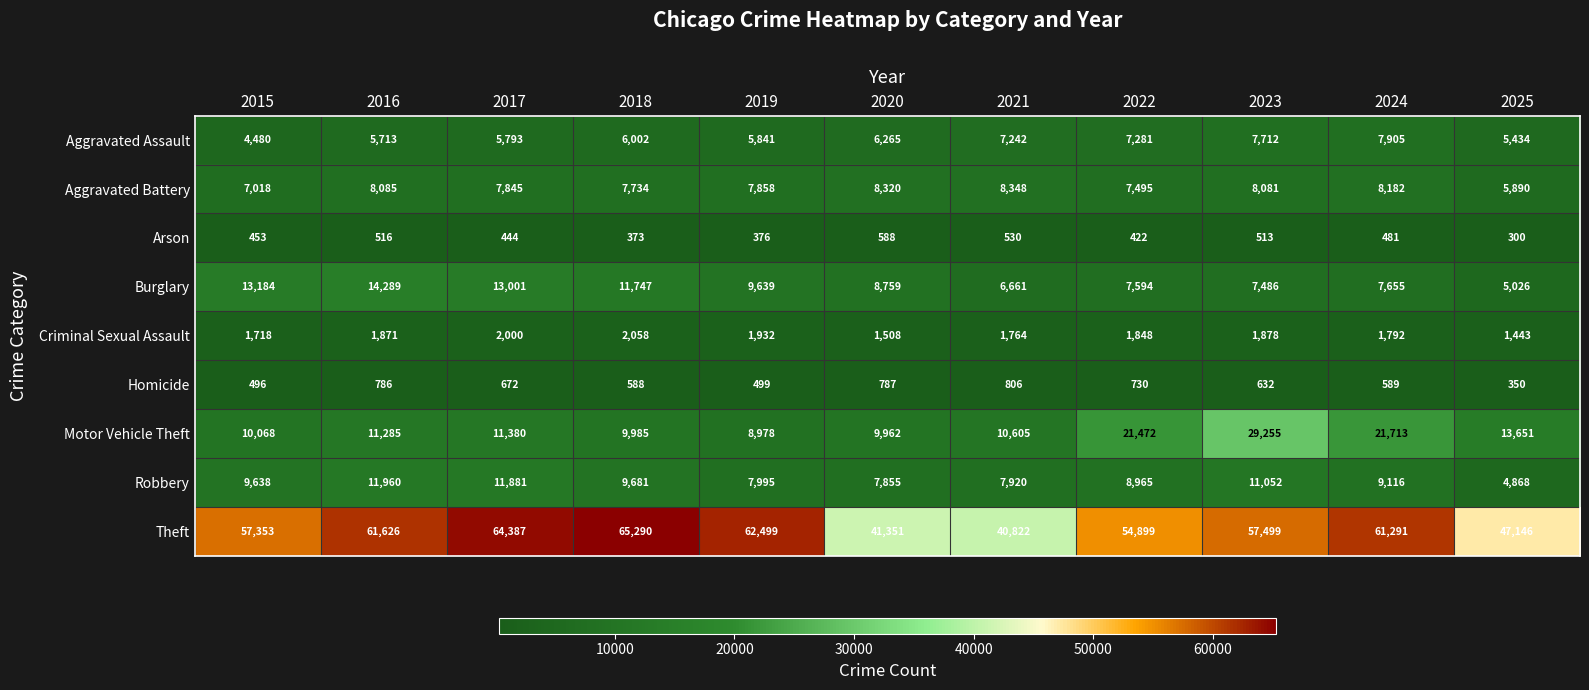

At how many categories does at least one series exceed 19314?

11